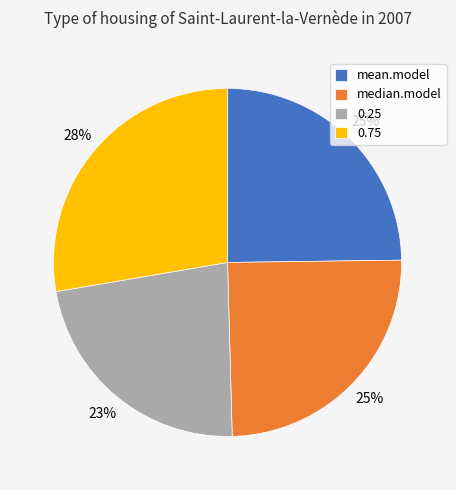

Between mean.model and 0.75, which is larger?

0.75